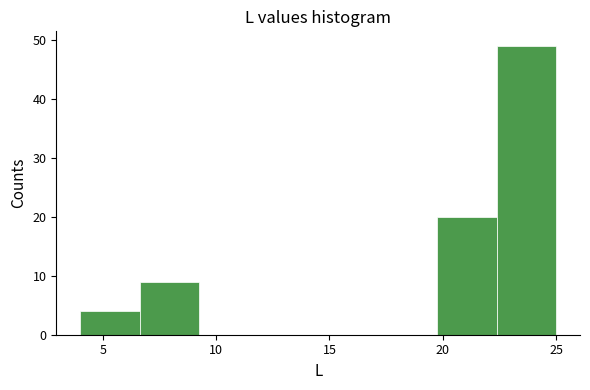

Reading left to right, list every bar in this chart as the range it spans on the x-axis followed by its height. Neither the bar edges nor the heights are printed on the chart, so give them approximately, as read against the axes.

4.0 to 6.5: 4
6.5 to 9.5: 9
9.5 to 12.0: 0
12.0 to 14.5: 0
14.5 to 17.0: 0
17.0 to 20.0: 0
20.0 to 22.5: 20
22.5 to 25.0: 49